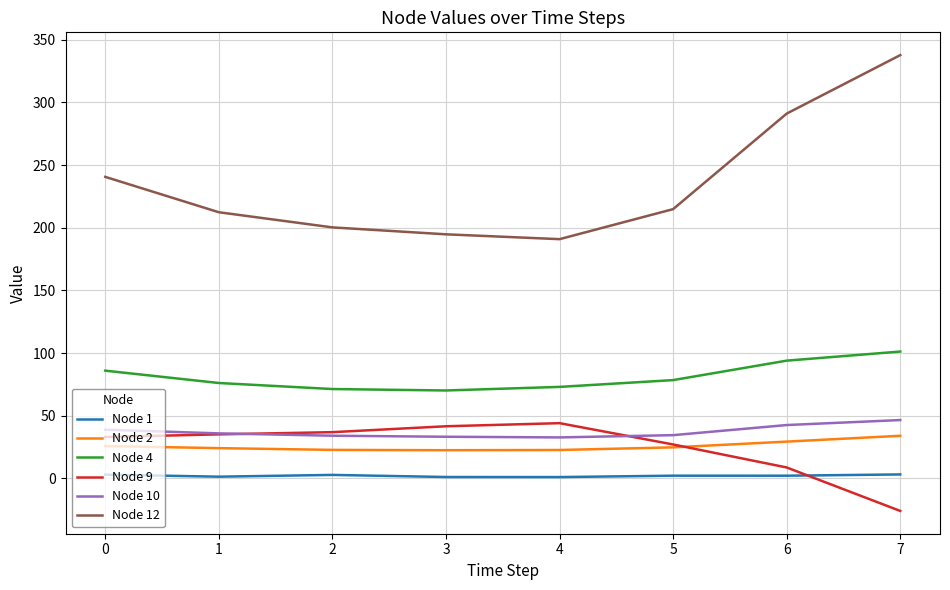

What is the maximum value shown in the chart?

337.7